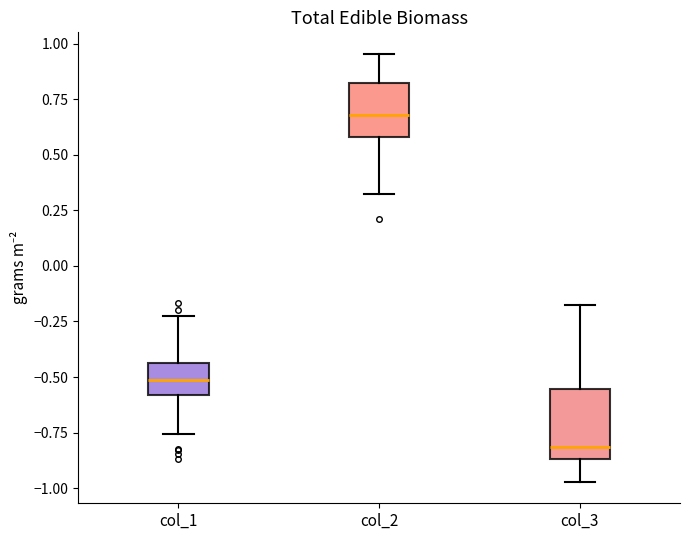

Which box is the tallest, from its lower edge to its upper edge?

col_3